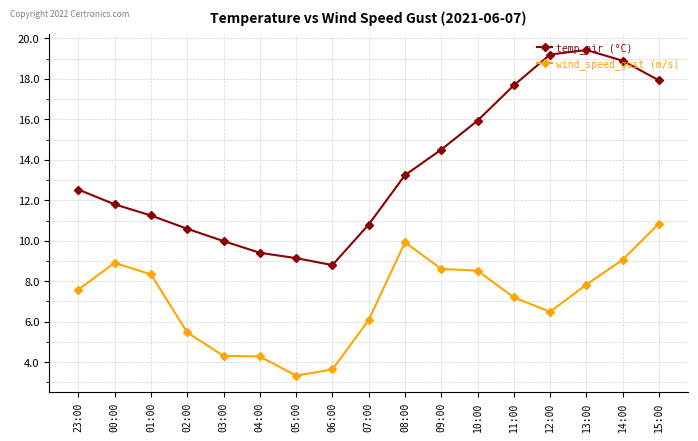

What position from the right is 03:00?

13